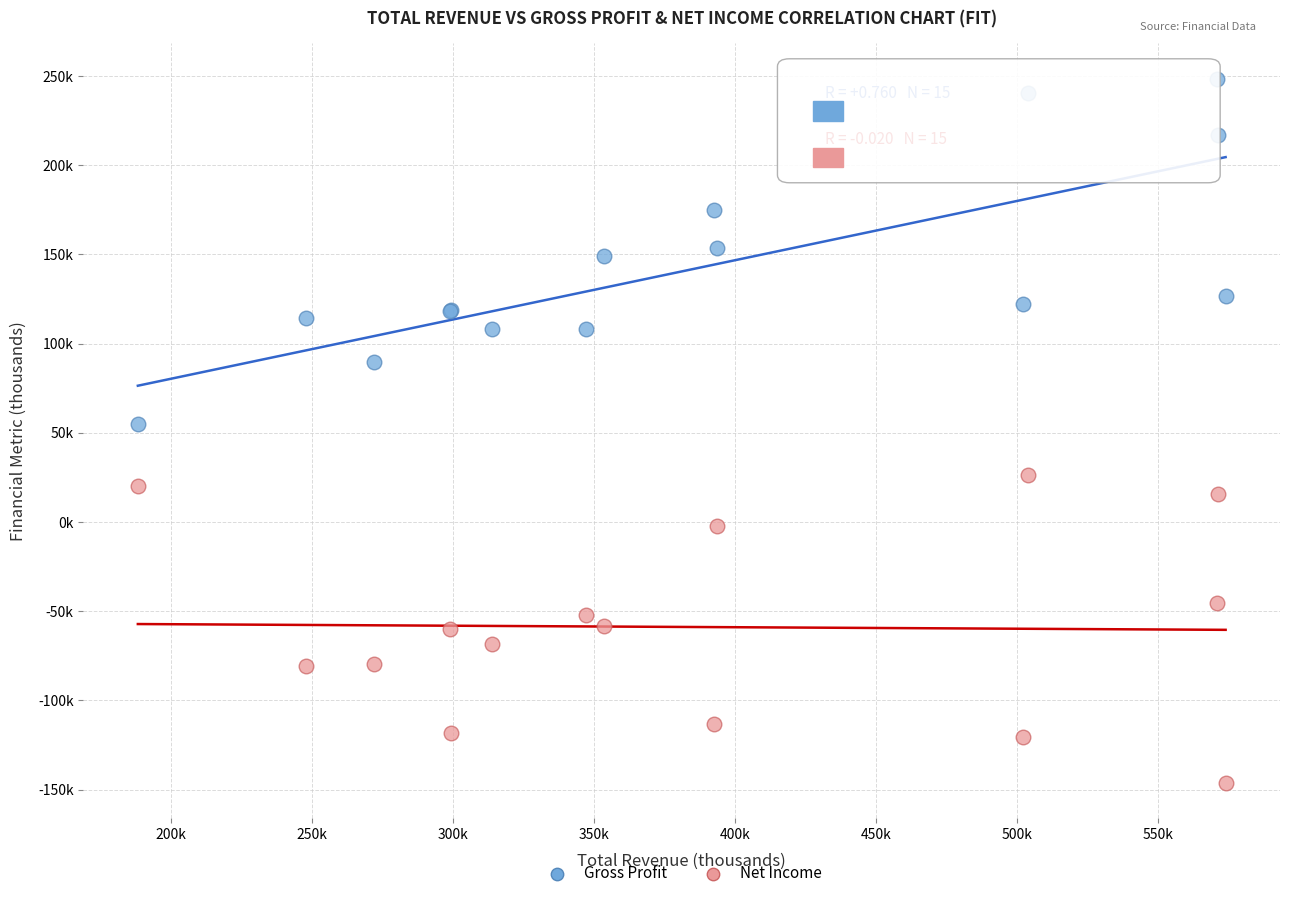

Which series has the widest spread of Y values?

Gross Profit